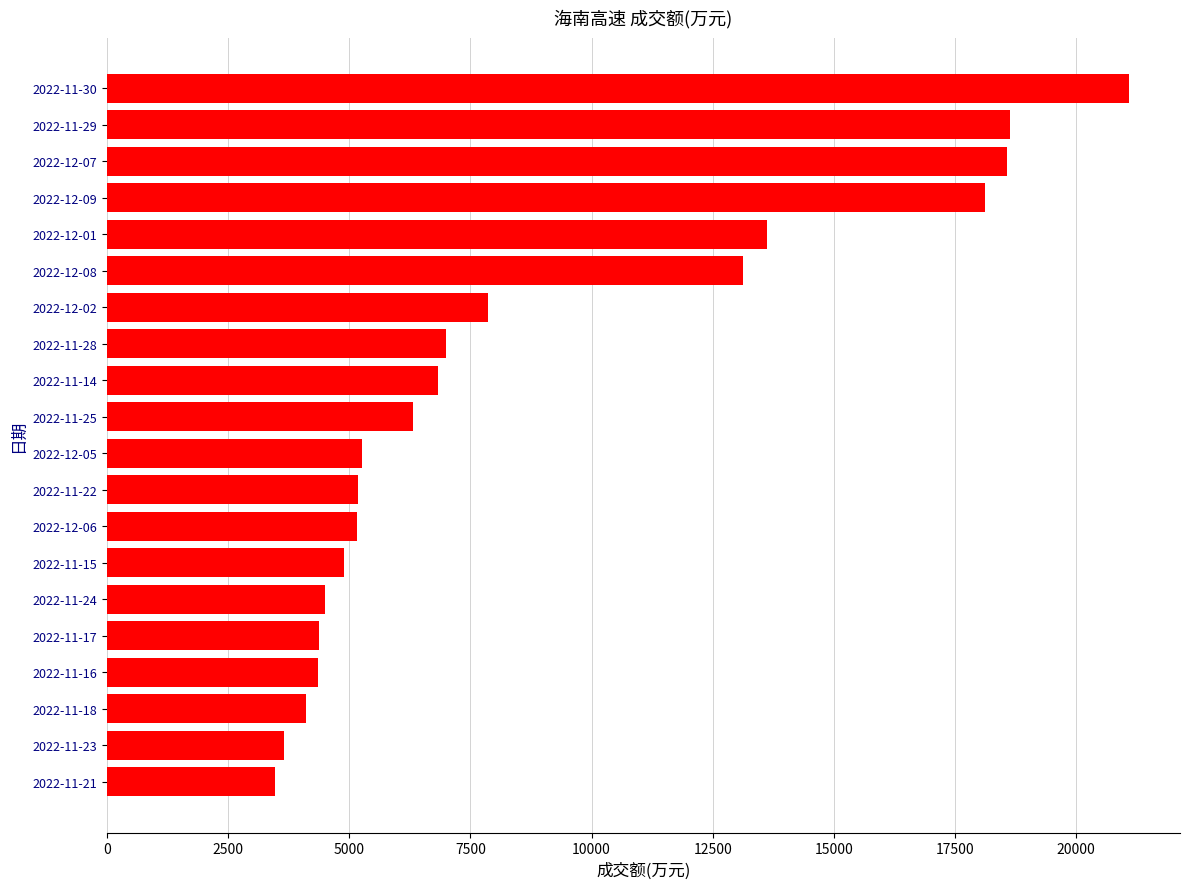

Which has a higher value, 2022-12-09 or 2022-11-23?

2022-12-09